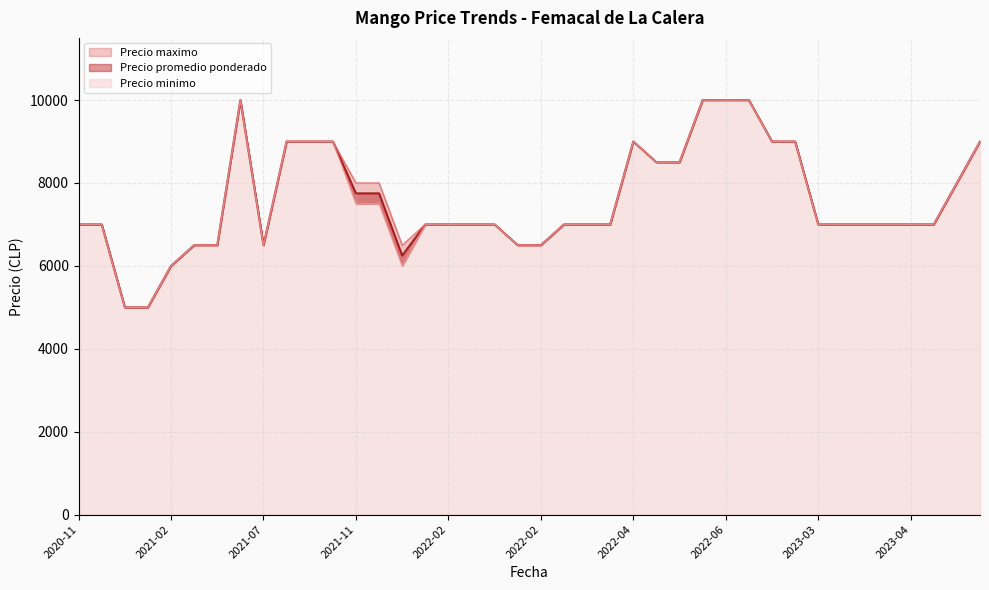

Does the chart display data point markers on the line(s)?

No